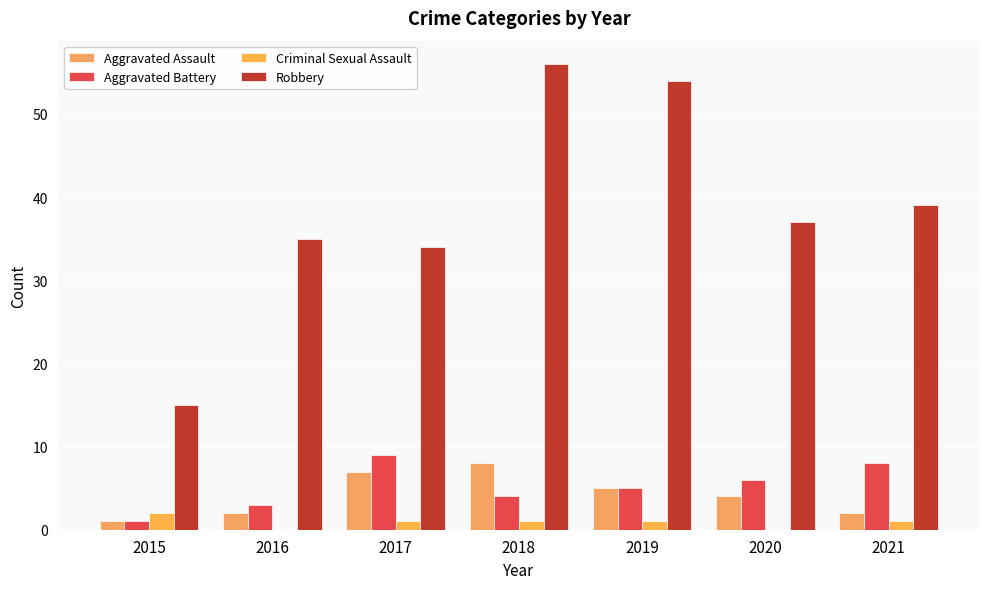

At which category is the sum across all series the highest?

2018